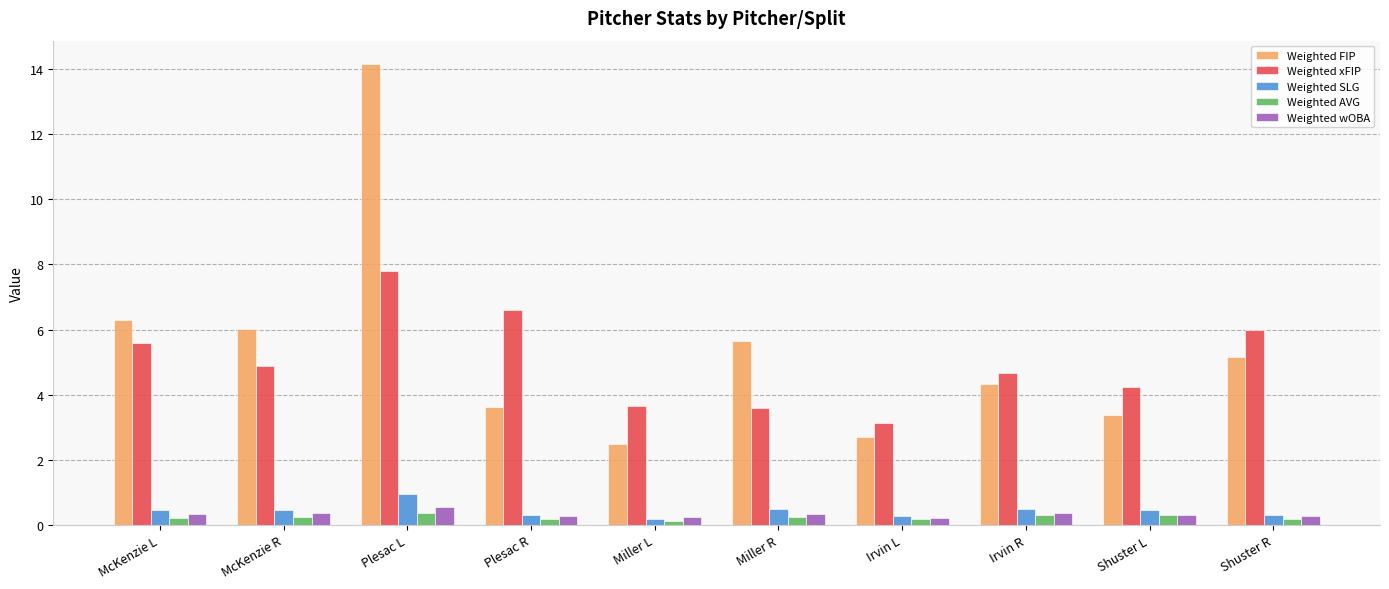

What position from the right is Shuster L?

2